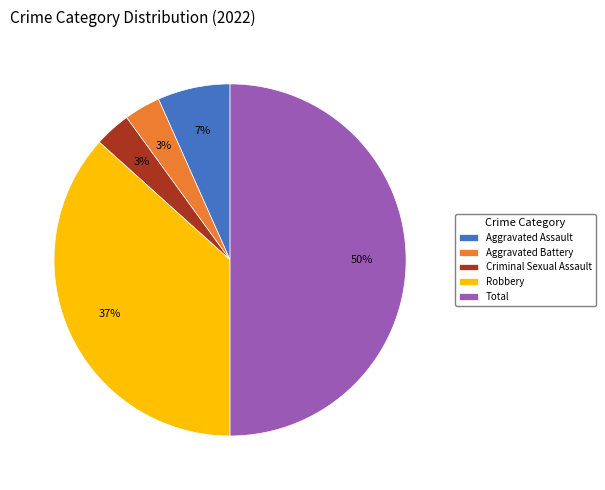

Is Aggravated Battery the majority of the pie?

No